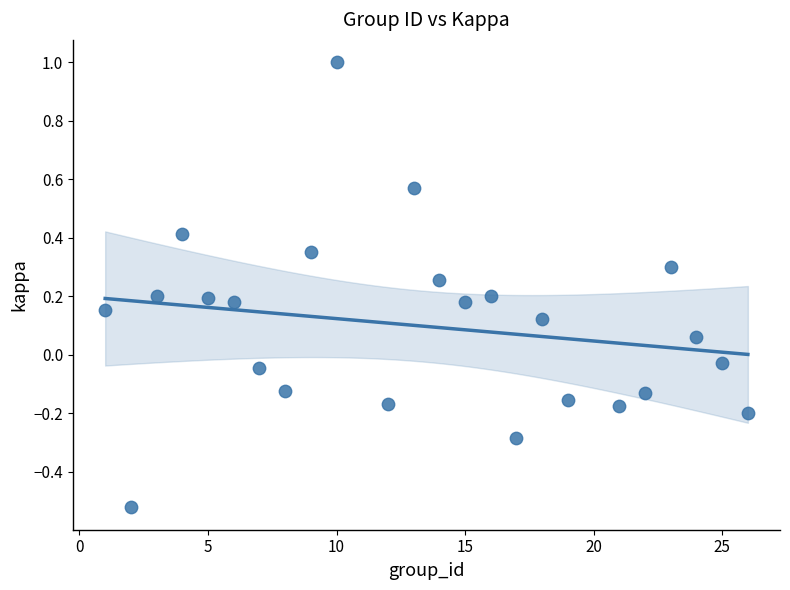

What is the range of X values (max minus min)?

25.0